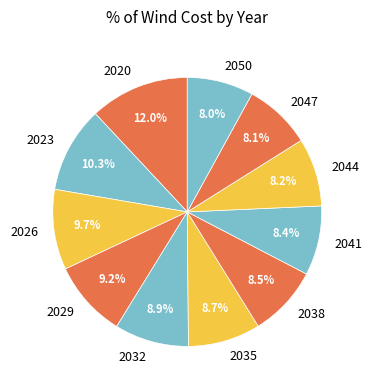

Combined, what portion of the pie is 2029 and 2047?

17.3%